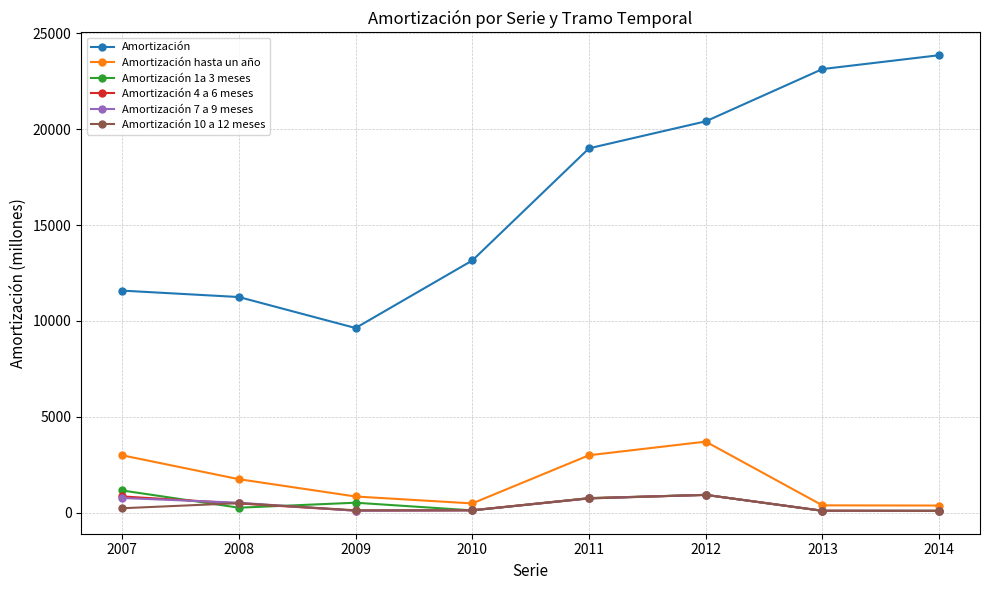

True or false: Amortización and Amortización 4 a 6 meses intersect in this chart.

False